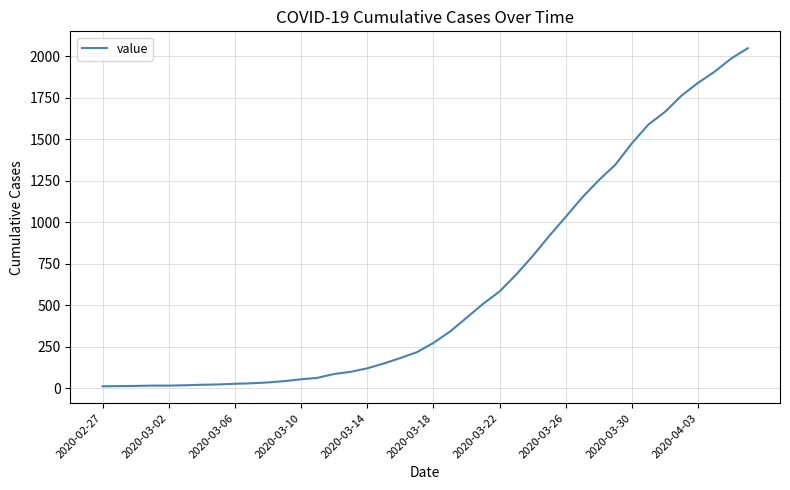

Count the number of data series in this chart.

1